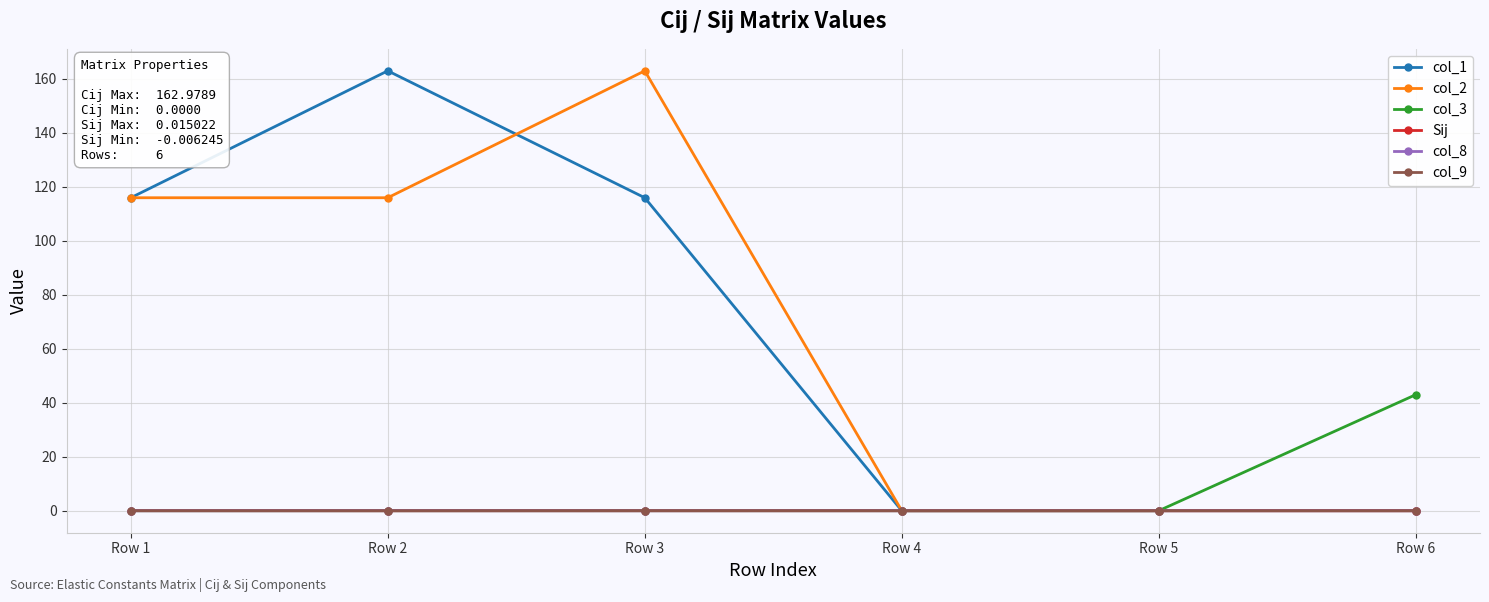

At how many categories does at least one series exceed 57?

3